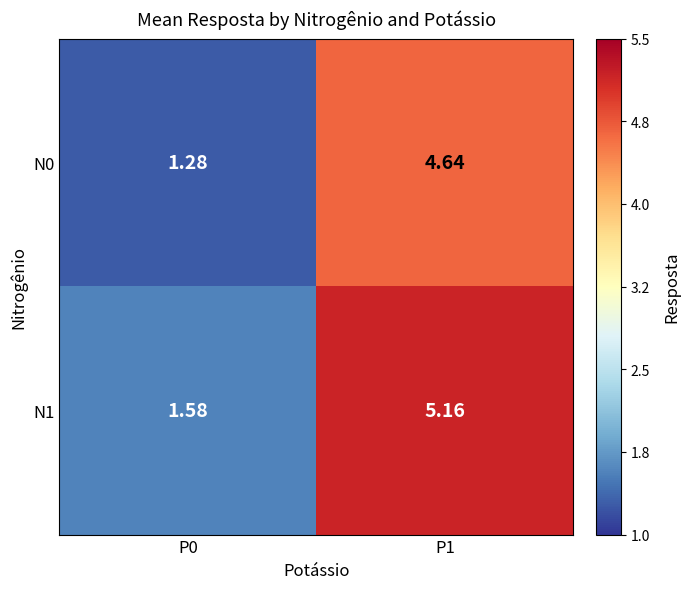

Is the value of N1 at P1 greater than the value of N0 at P1?

Yes